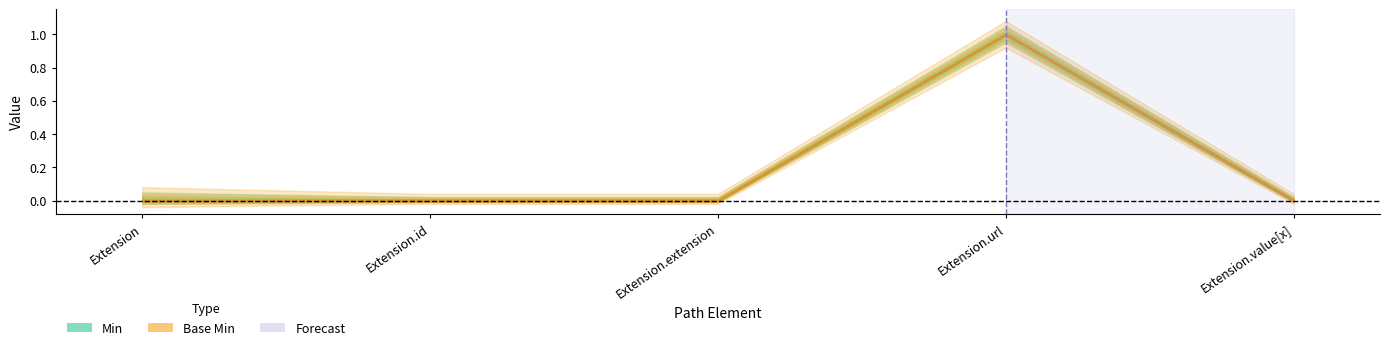

List the series in order of their peak value, highest first.

Min, Base Min